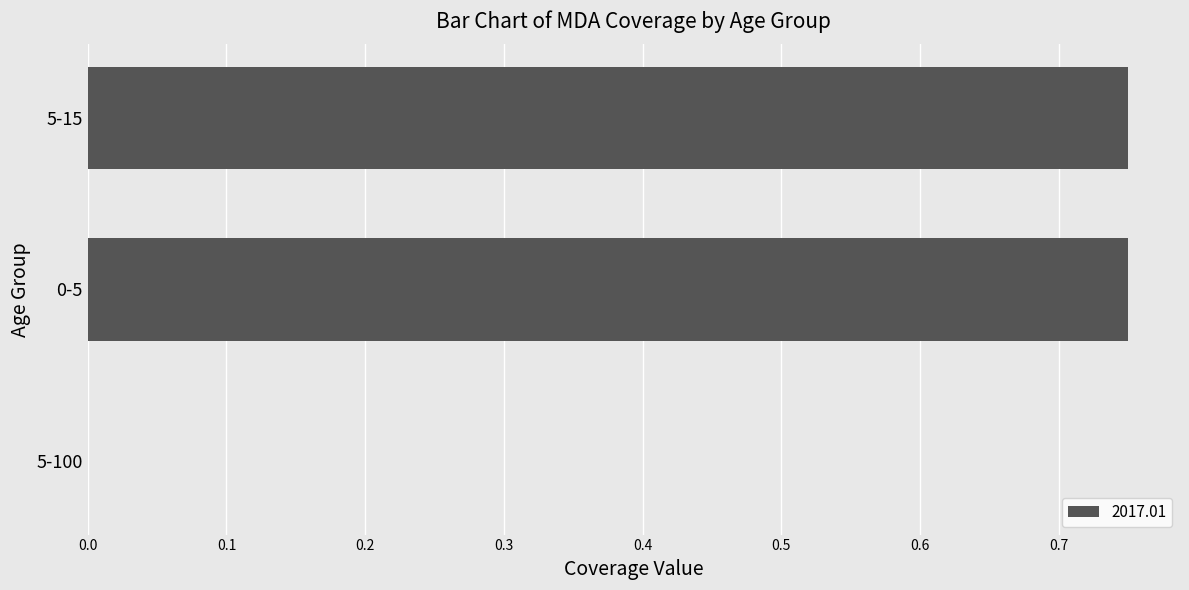

True or false: the data shows 0.0 at 5-100.

True